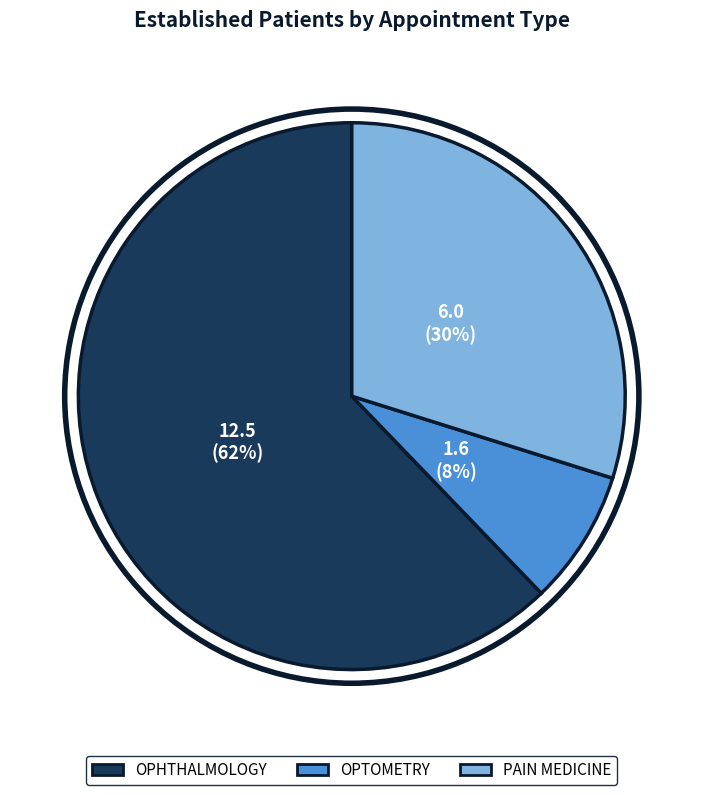

Do OPTOMETRY and PAIN MEDICINE together represent more than half of the pie?

No